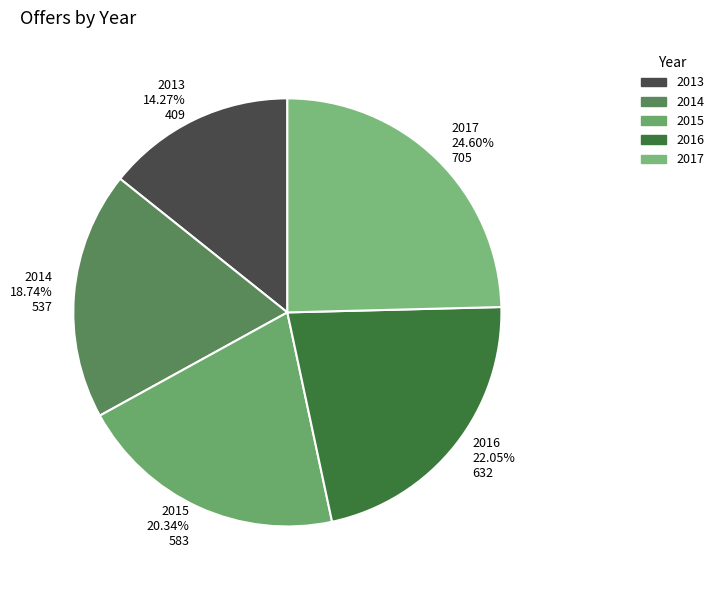

Between 2017 and 2014, which is larger?

2017